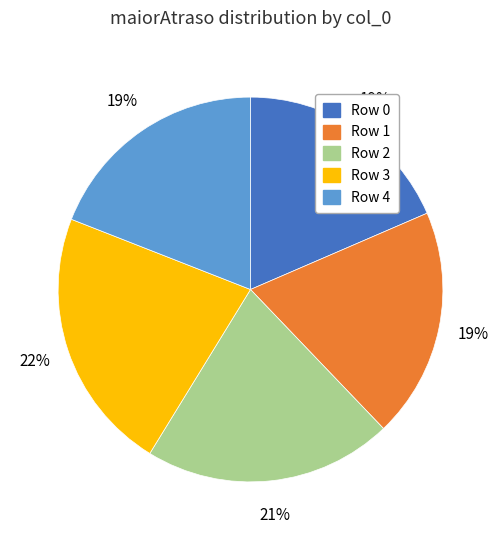

Count the number of slices in the pie.

5